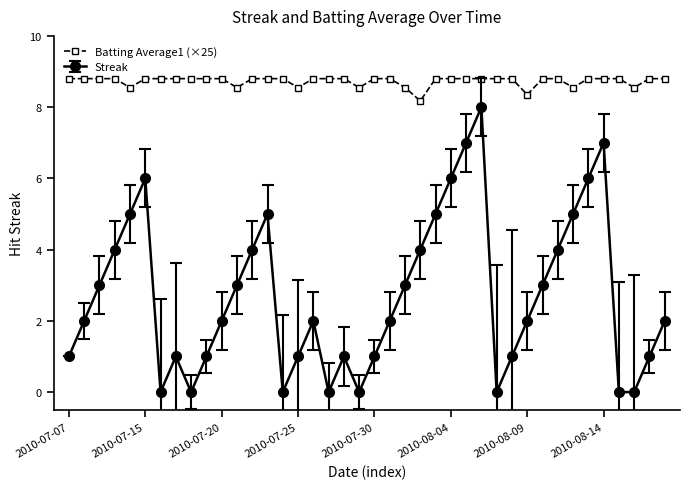

Which series has the largest range (max minus min)?

Streak